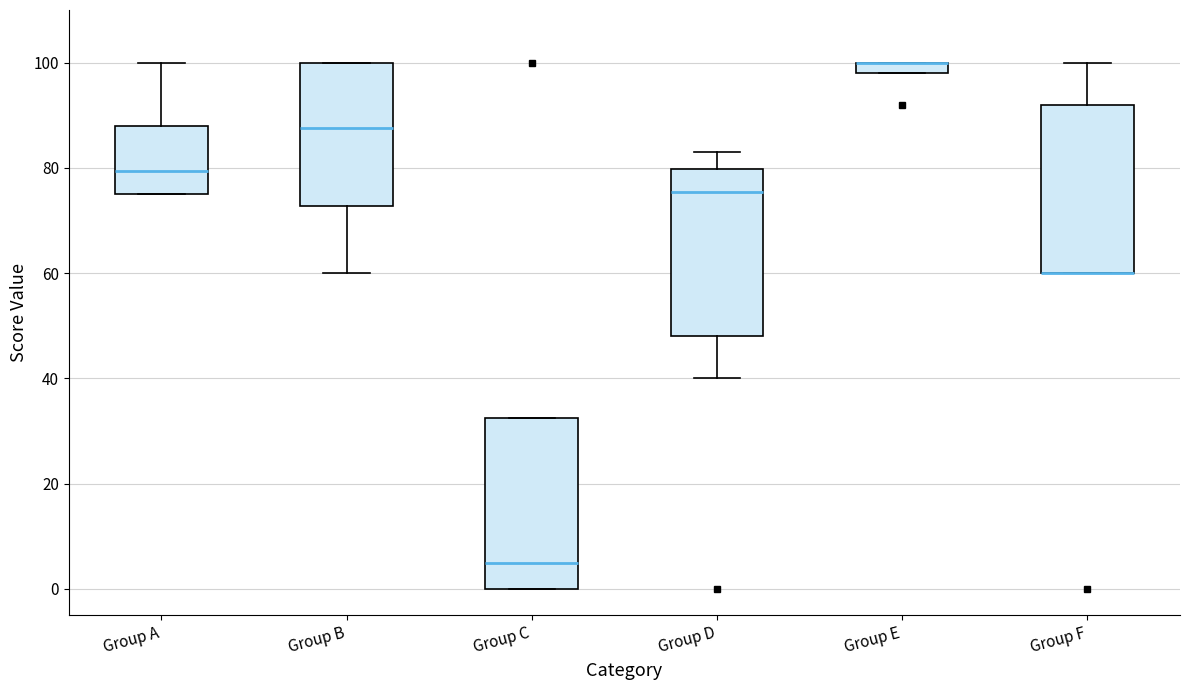

Where is the upper edge of the box for Group A on the y-axis? The values are not printed on the chart, so give them approximately, as read against the axis.

88